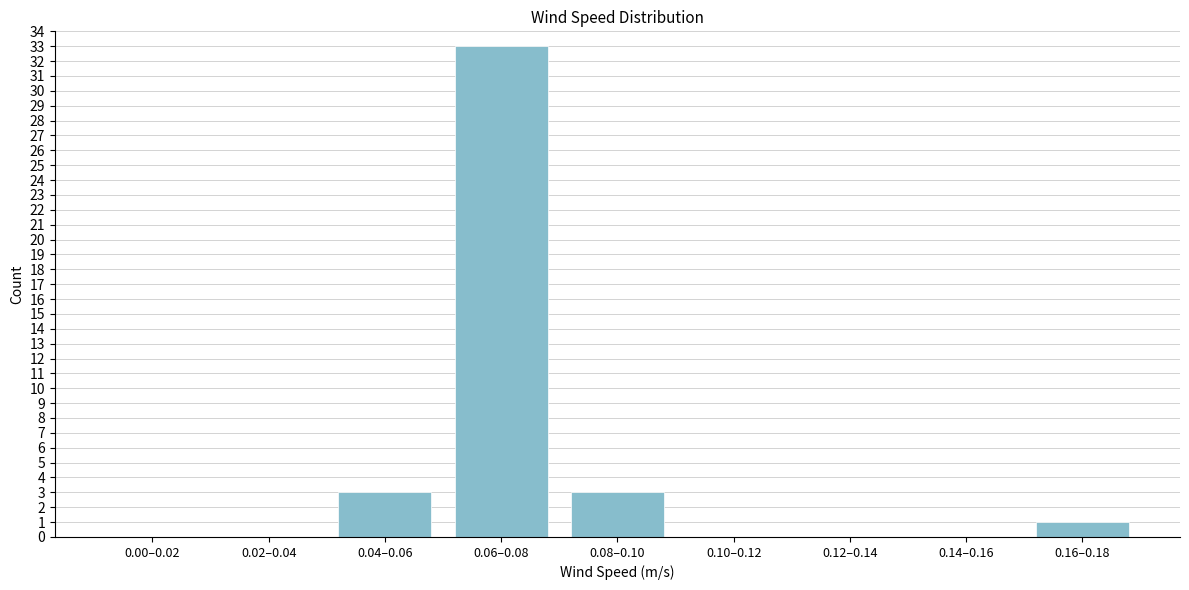

Reading right to left, list all the values displayed in this chart.

0.16–0.18=1	0.14–0.16=0	0.12–0.14=0	0.10–0.12=0	0.08–0.10=3	0.06–0.08=33	0.04–0.06=3	0.02–0.04=0	0.00–0.02=0